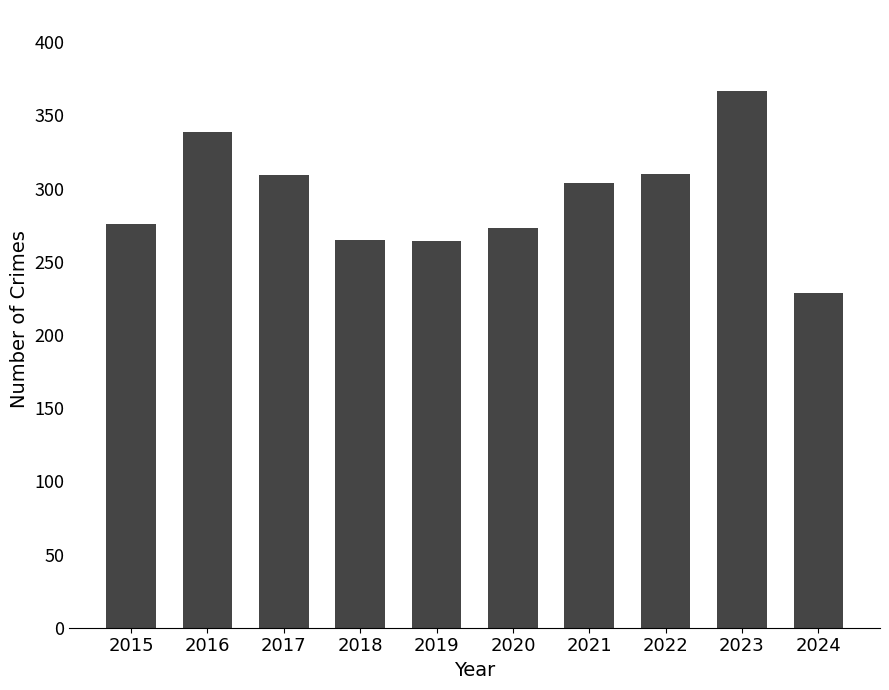

What is the ratio of the value at 2020 to the value at 2017?

0.9